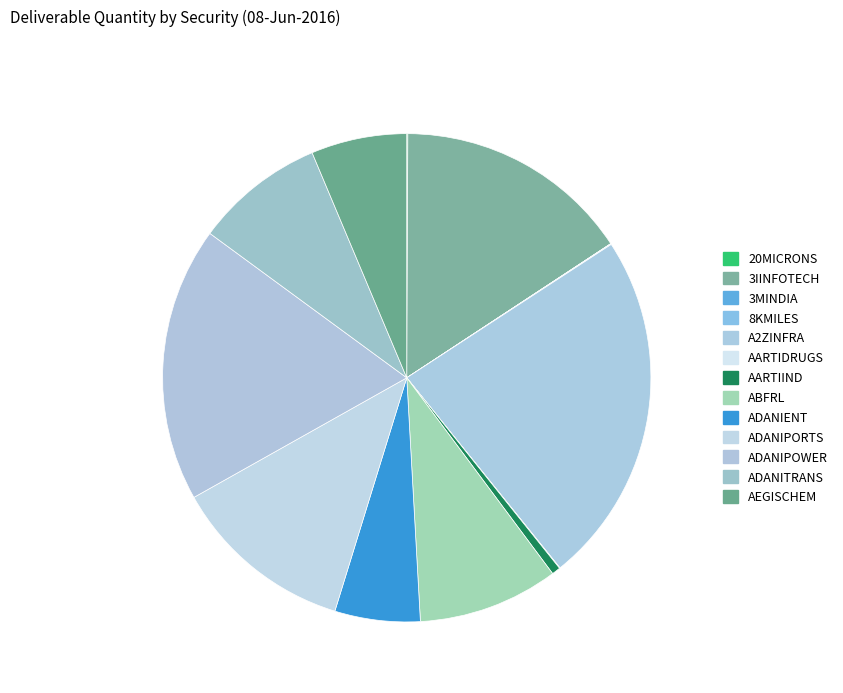

The 3IINFOTECH slice represents 16% of the pie. True or false?

True